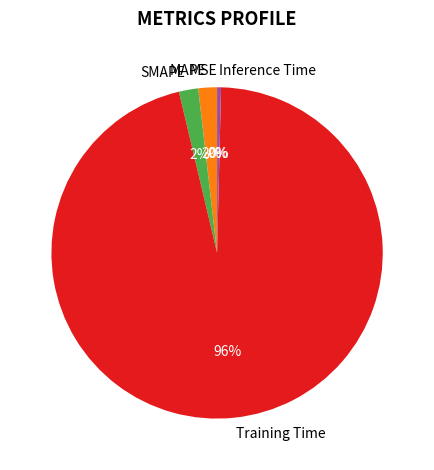

Which category has the biggest portion of the pie?

Training Time